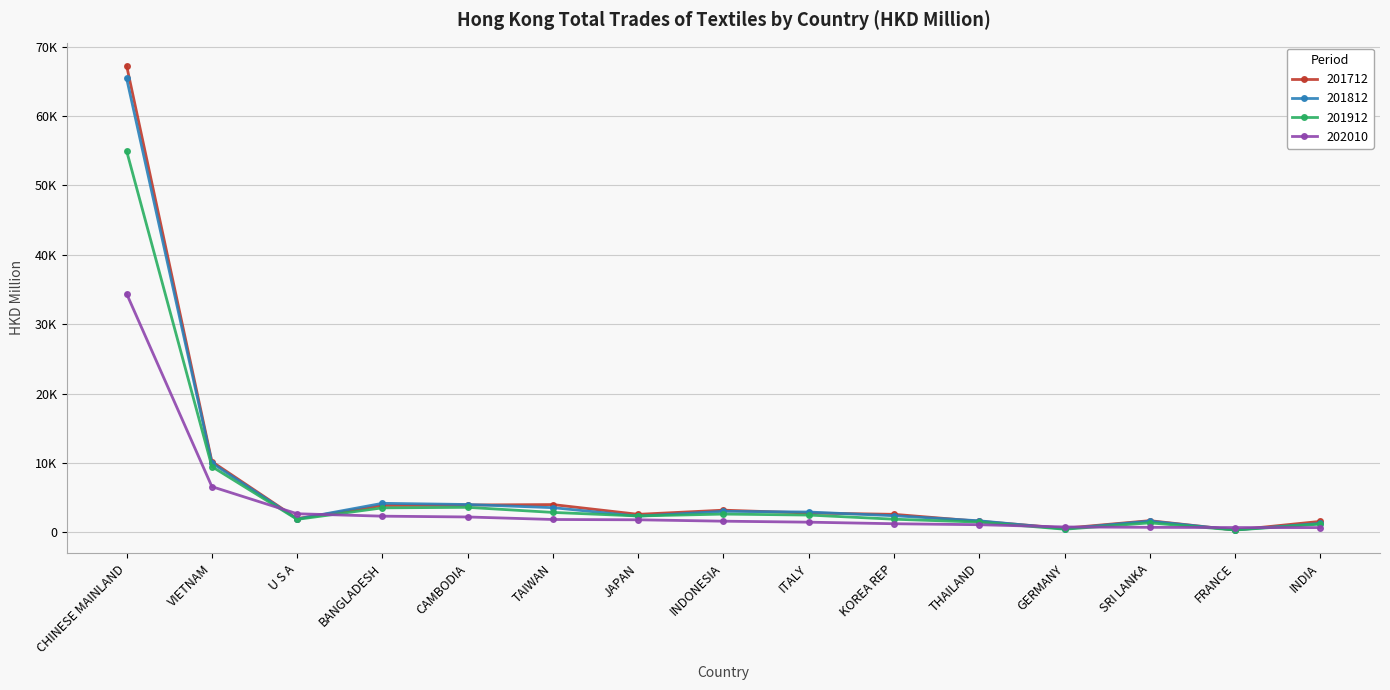

True or false: 202010 has more than 2 points higher than both neighbors.

False